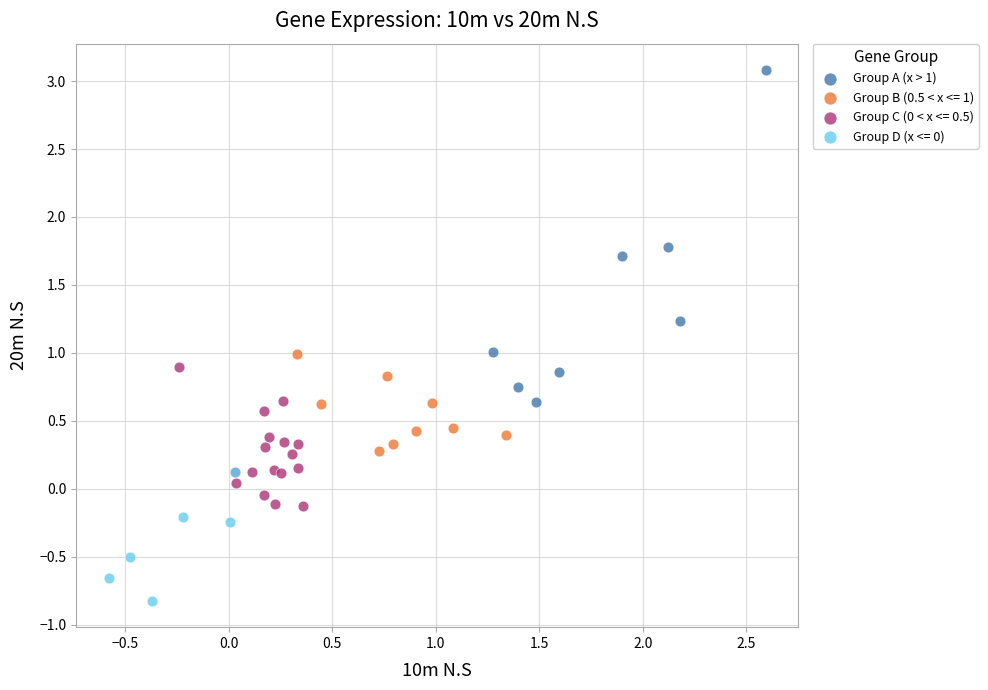

Which series has the widest spread of Y values?

Group A (x > 1)